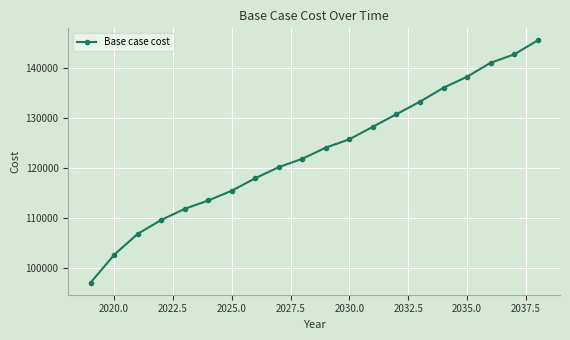

What is the difference between the maximum and minimum values?

48376.1